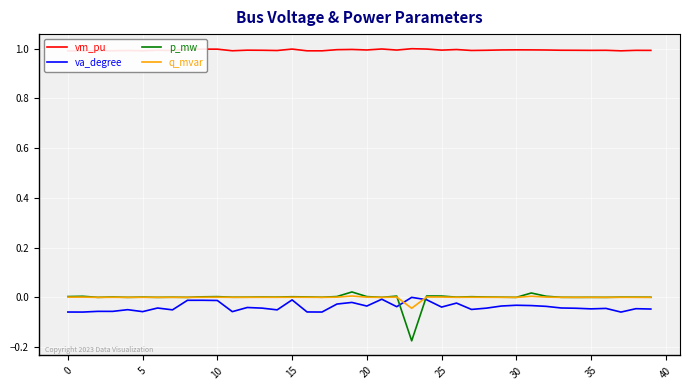

Is this an area chart (filled region under the line)?

No